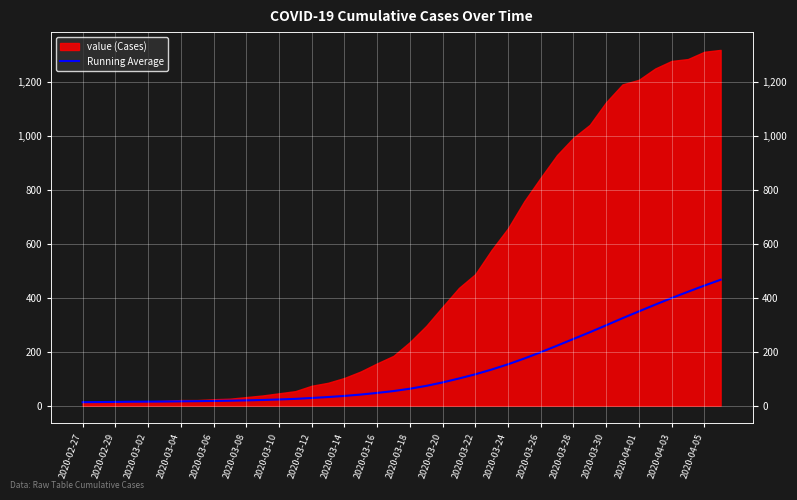

What position from the right is 2020-03-26?

12